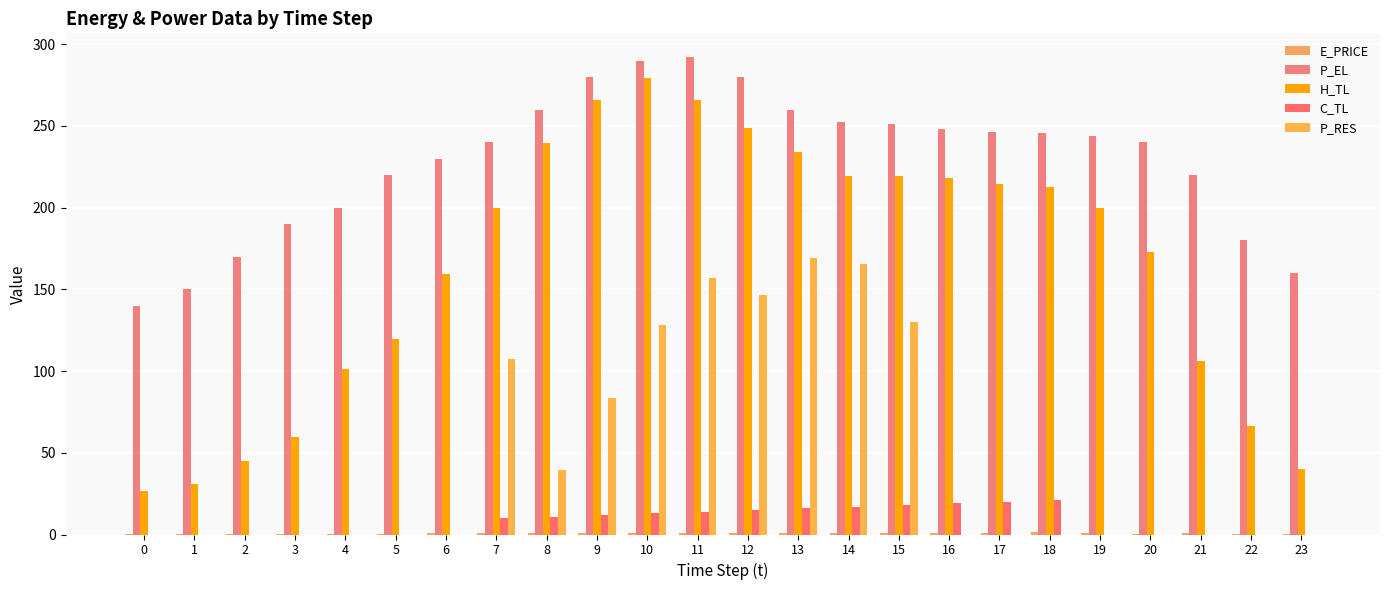

Which series has the widest spread of values?

H_TL